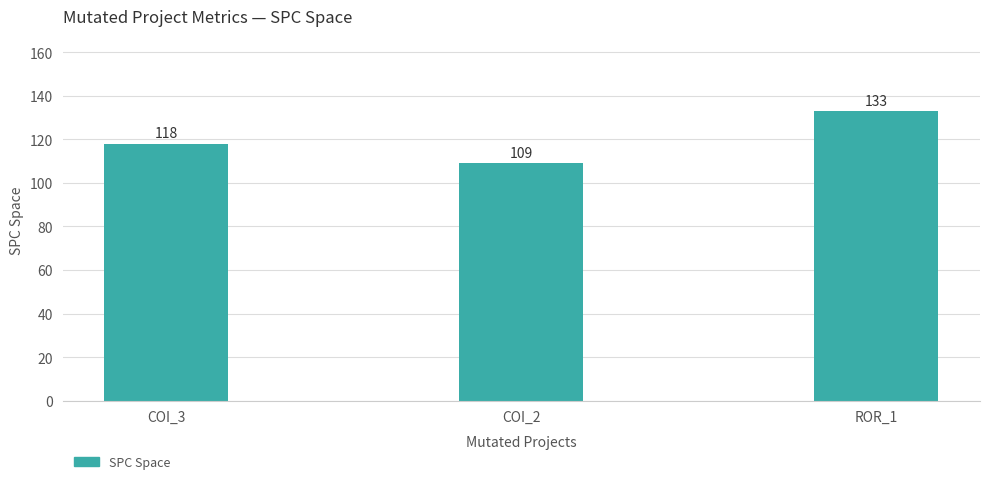

What is the ratio of the value at COI_2 to the value at COI_3?

0.9